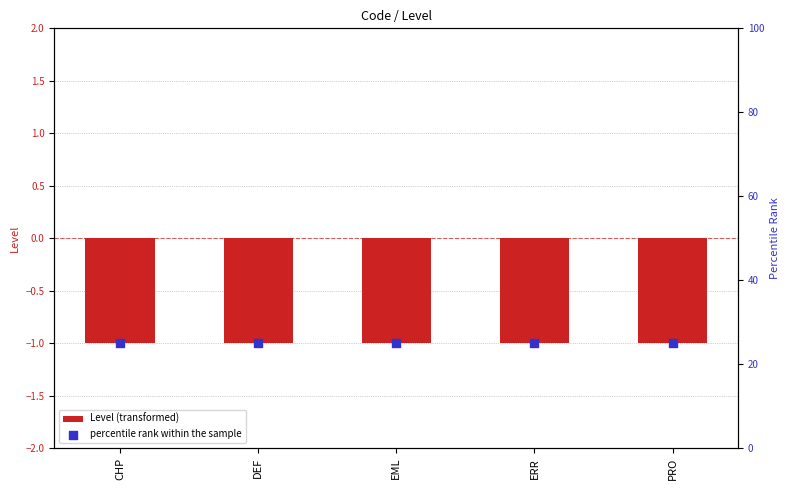

At which category is the sum across all series the highest?

CHP